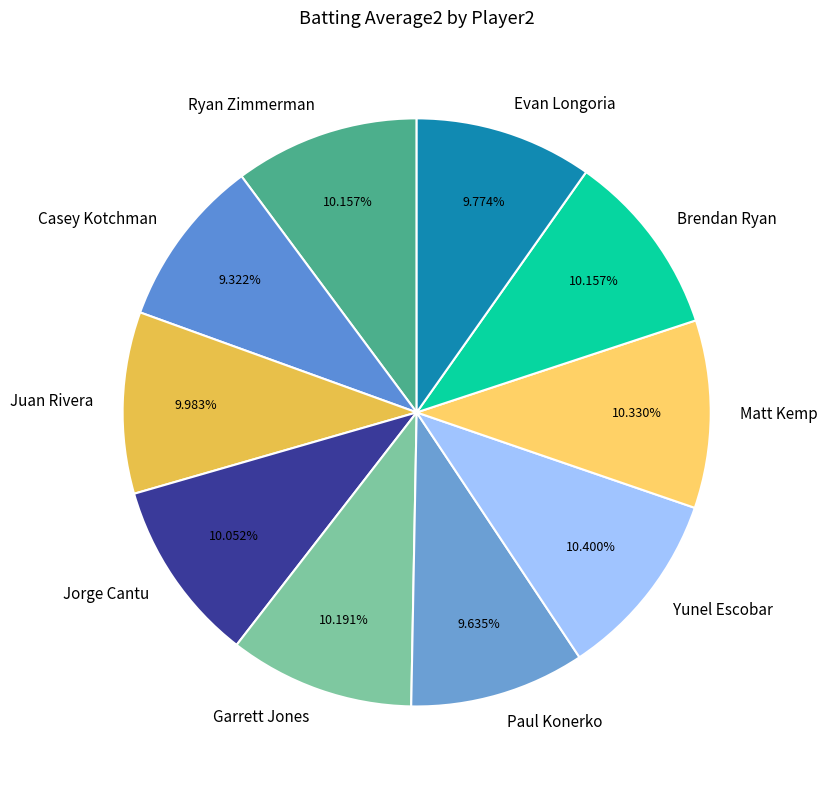

How many slices are in this pie chart?

10